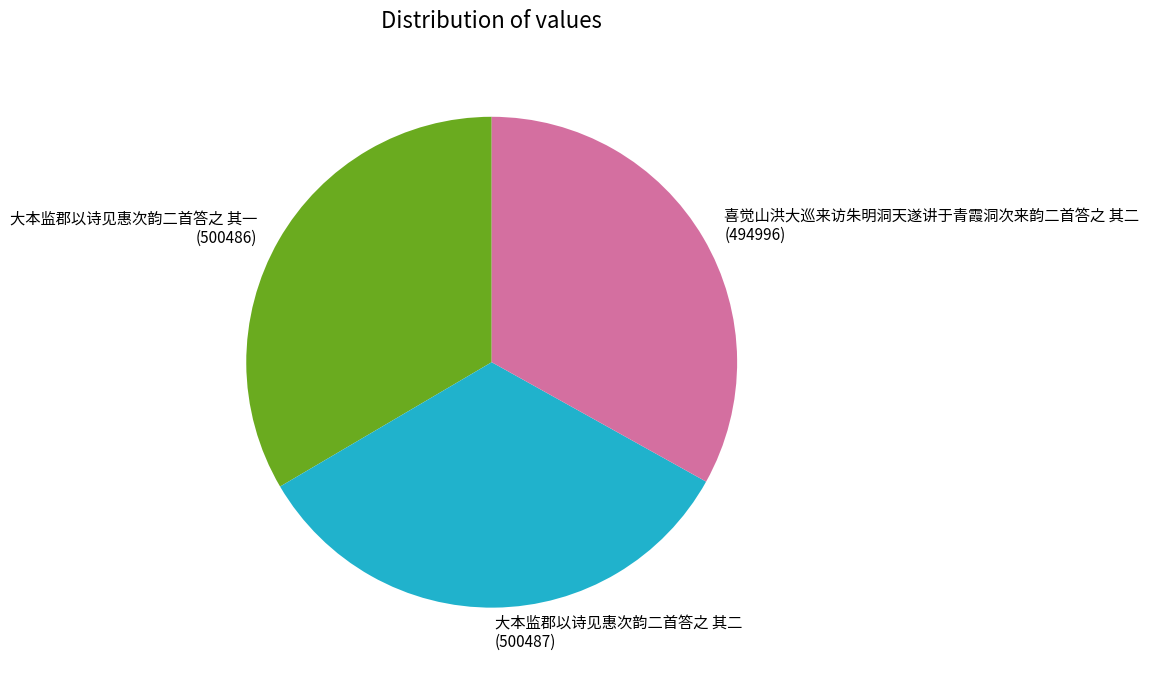

Is there a majority slice in this chart?

No